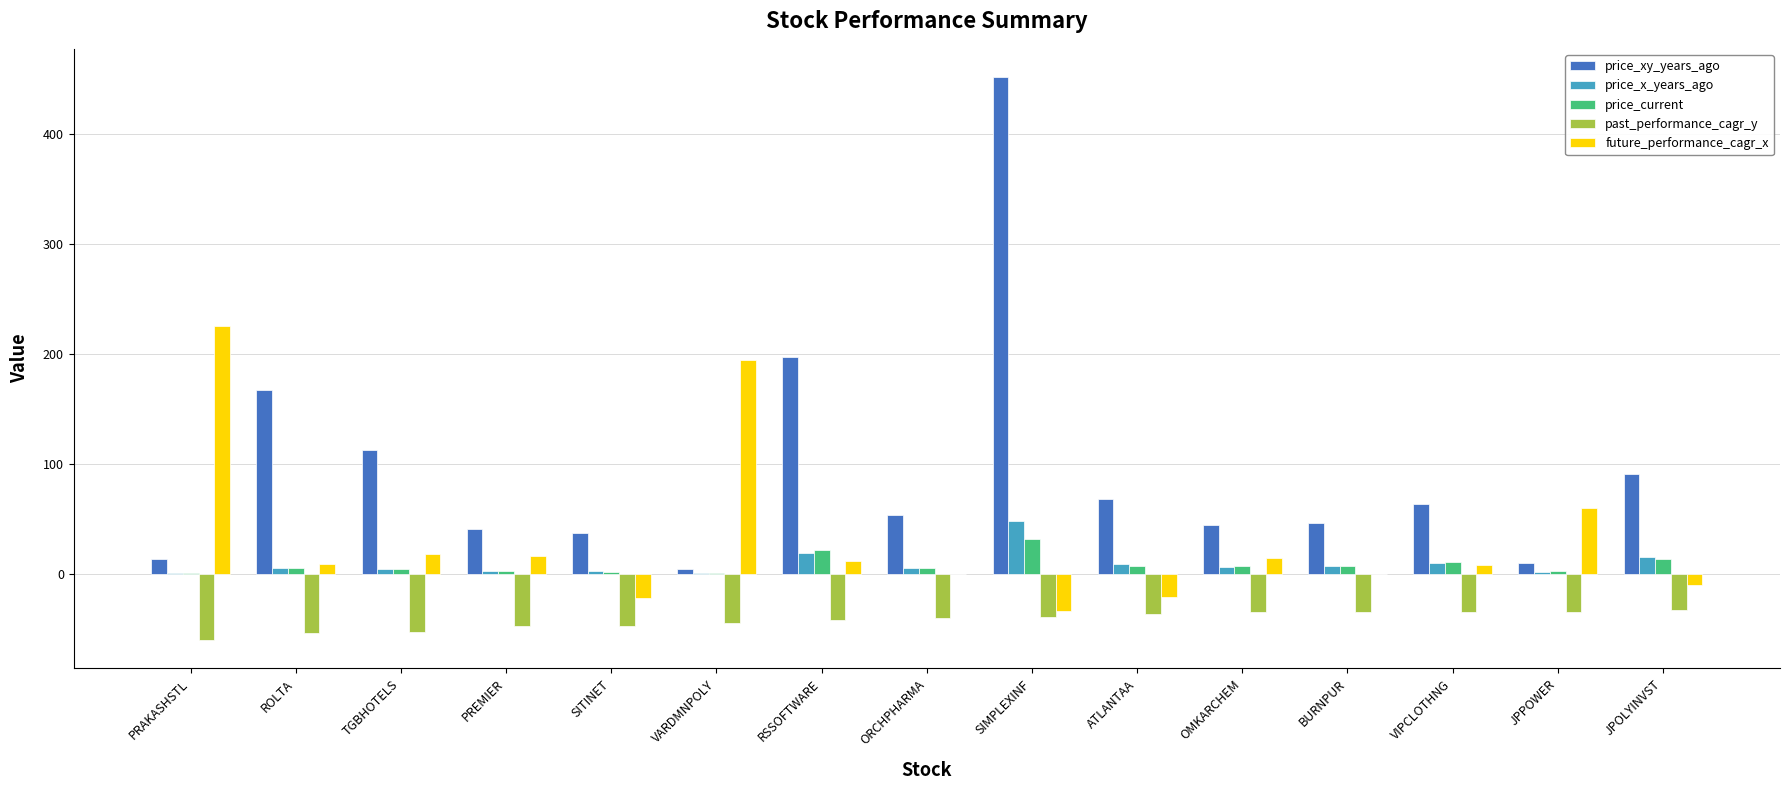

At which category is the sum across all series the highest?

SIMPLEXINF